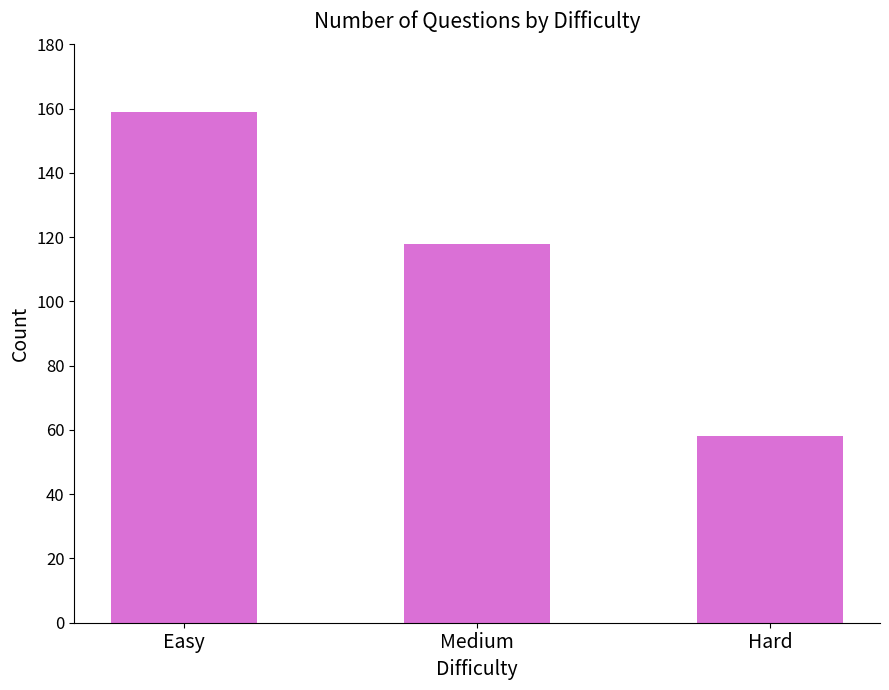

What is the average value?

112